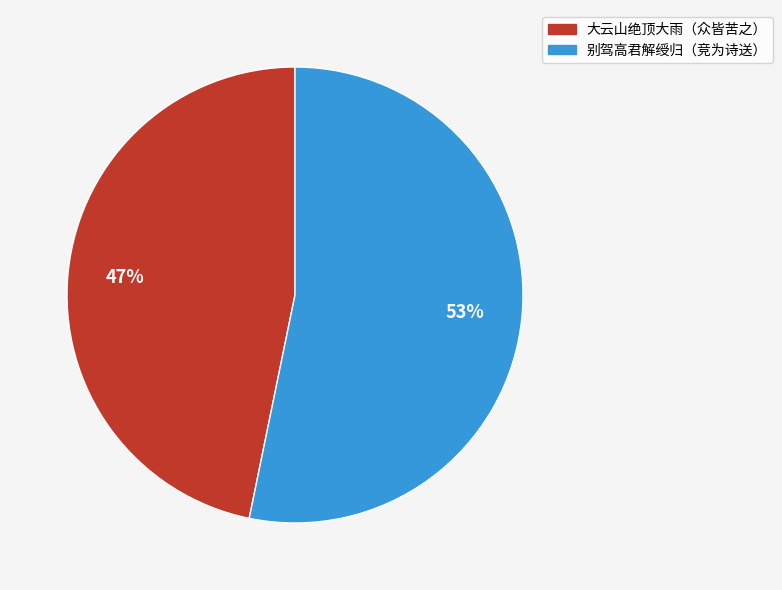

Which category has the smallest portion of the pie?

大云山绝顶大雨（众皆苦之）